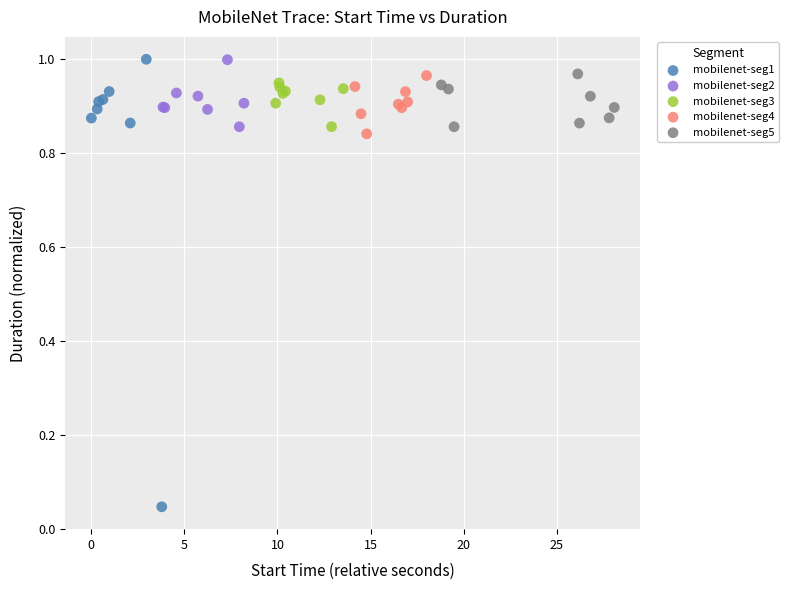

Which series contains the lowest Y value?

mobilenet-seg1